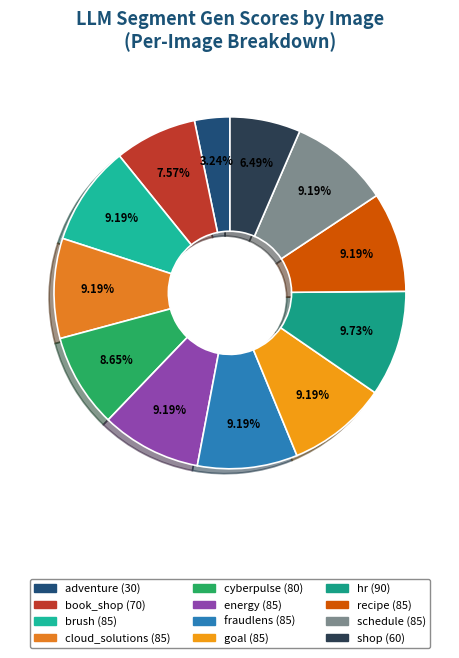

How many segments does this pie chart have?

12